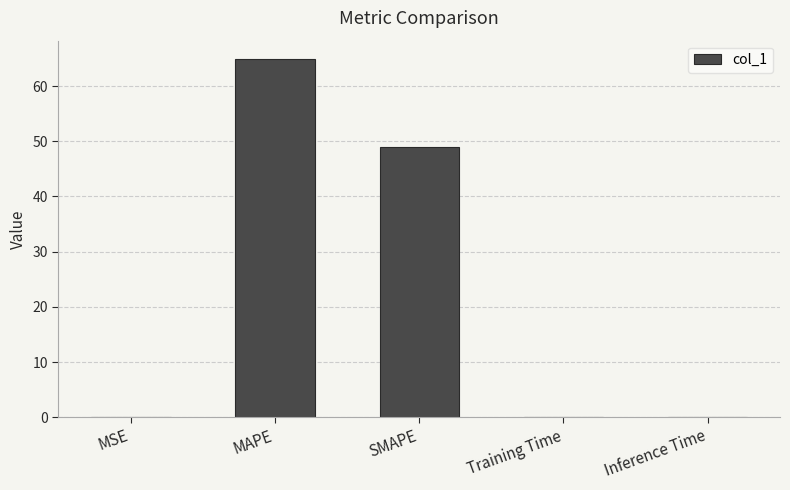

Which has a higher value, MAPE or MSE?

MAPE